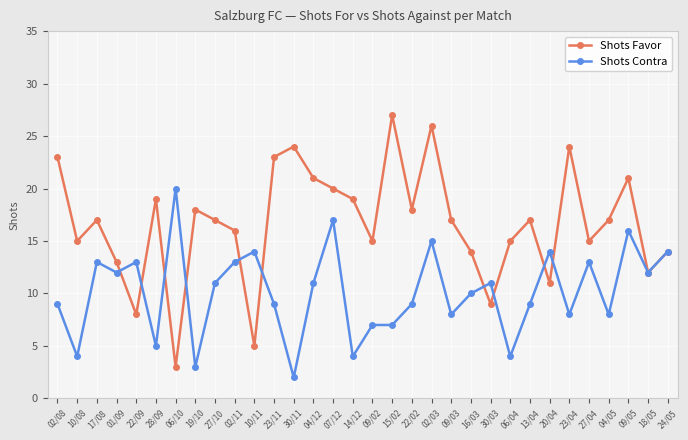

True or false: Shots Contra and Shots Favor cross at least once.

True